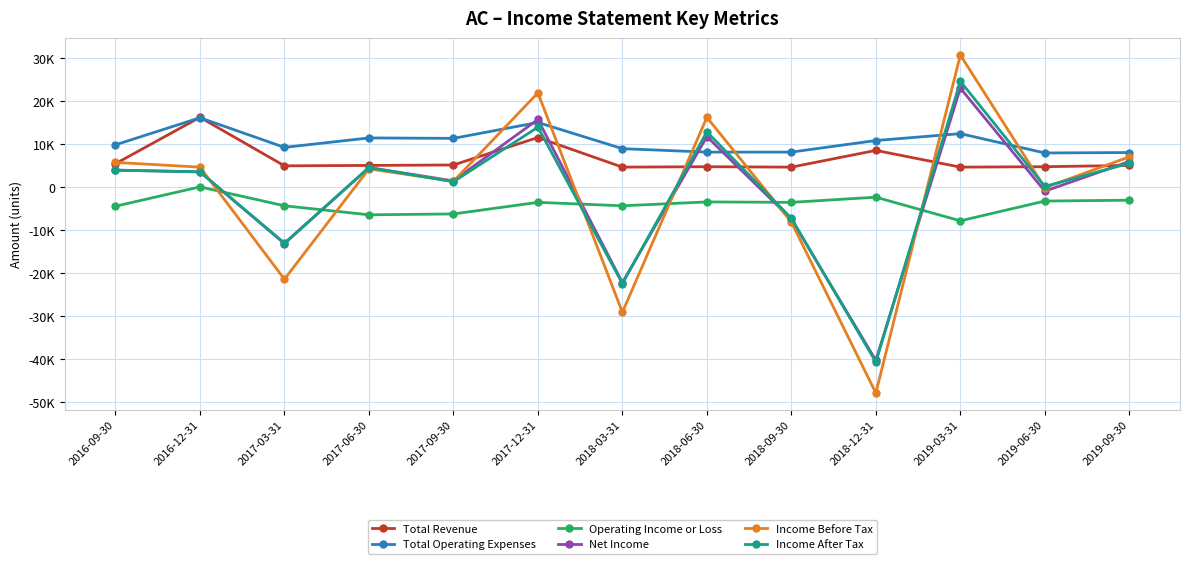

True or false: Operating Income or Loss and Total Operating Expenses intersect in this chart.

False